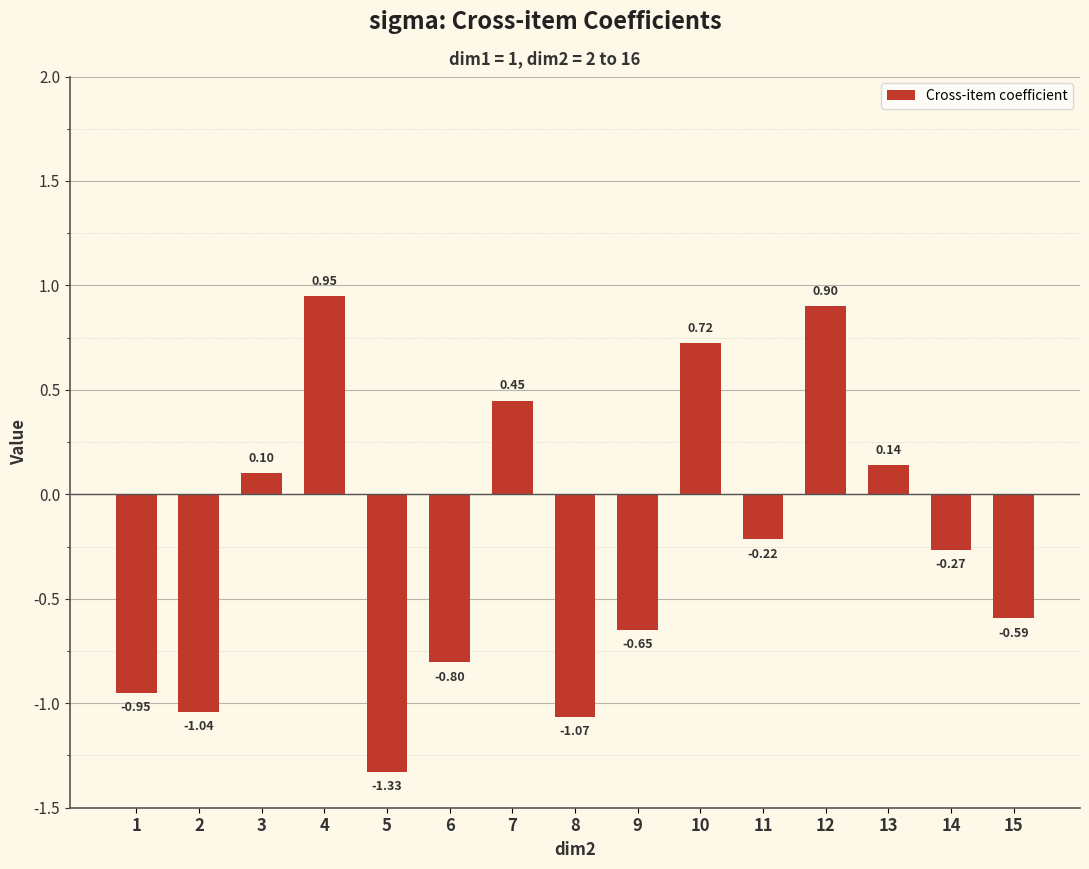

What is the difference between the second highest and minimum values?

2.2